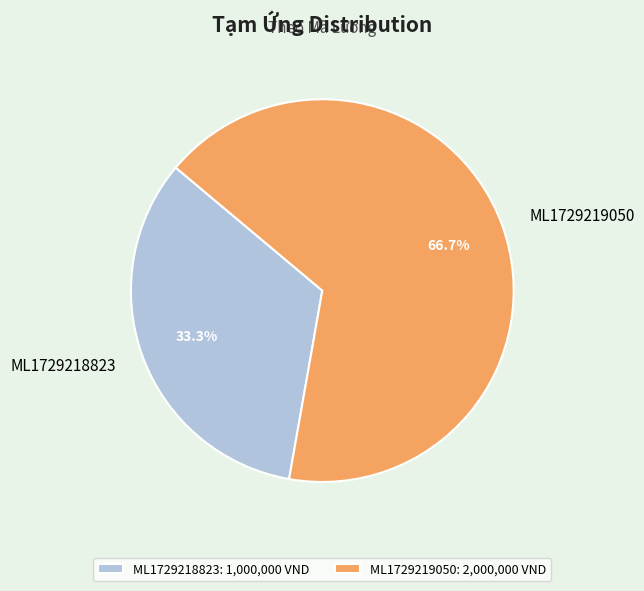

To the nearest percent, what percentage of the pie is ML1729218823?

33%